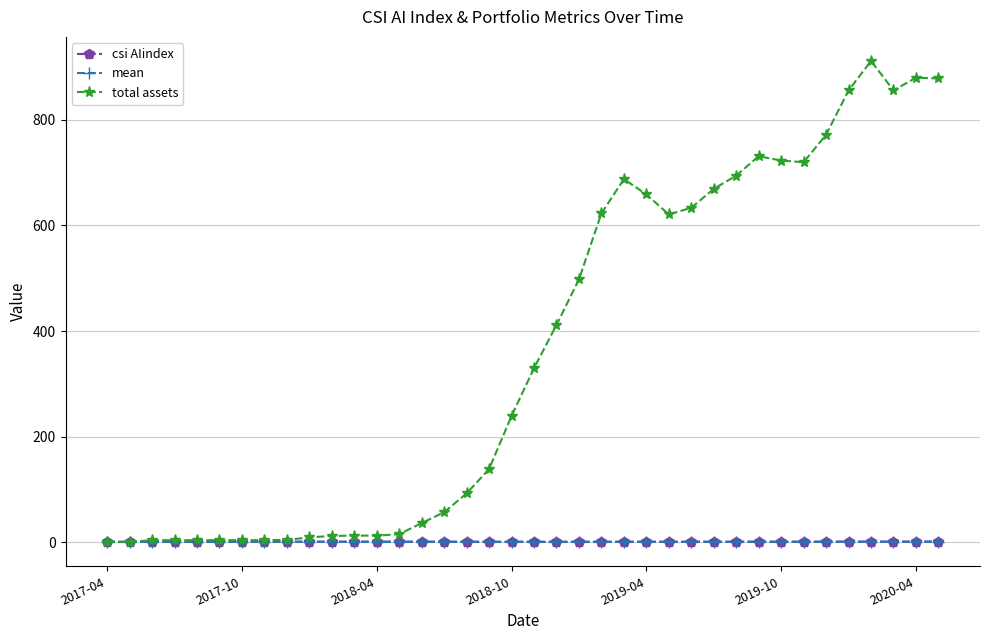

What is the maximum value for total assets?

911.4